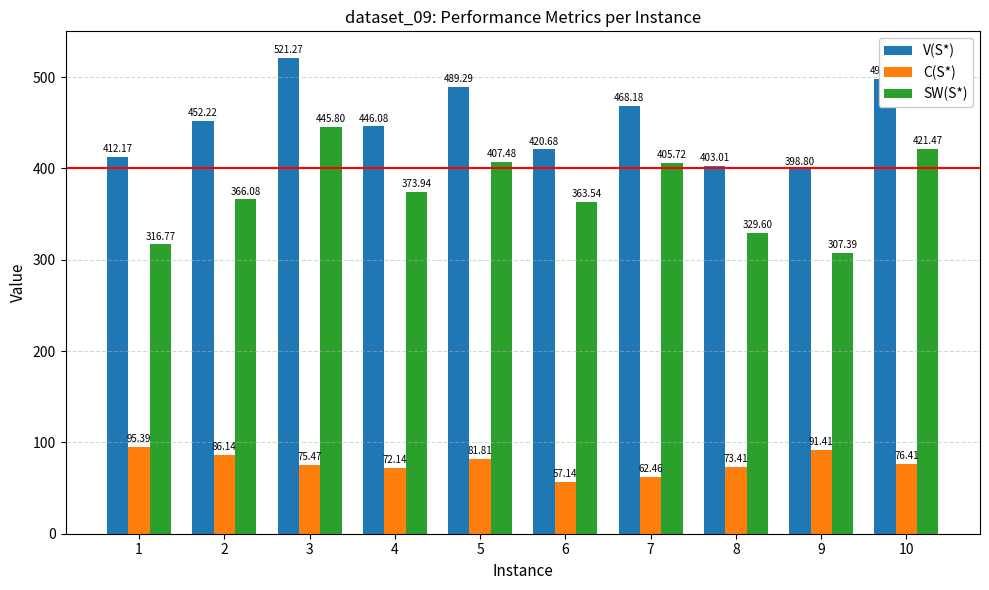

What is the total value across all series at 8?

806.0